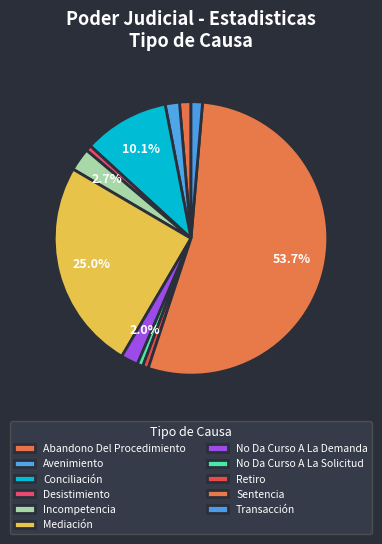

What is the smallest slice in the pie chart?

Desistimiento